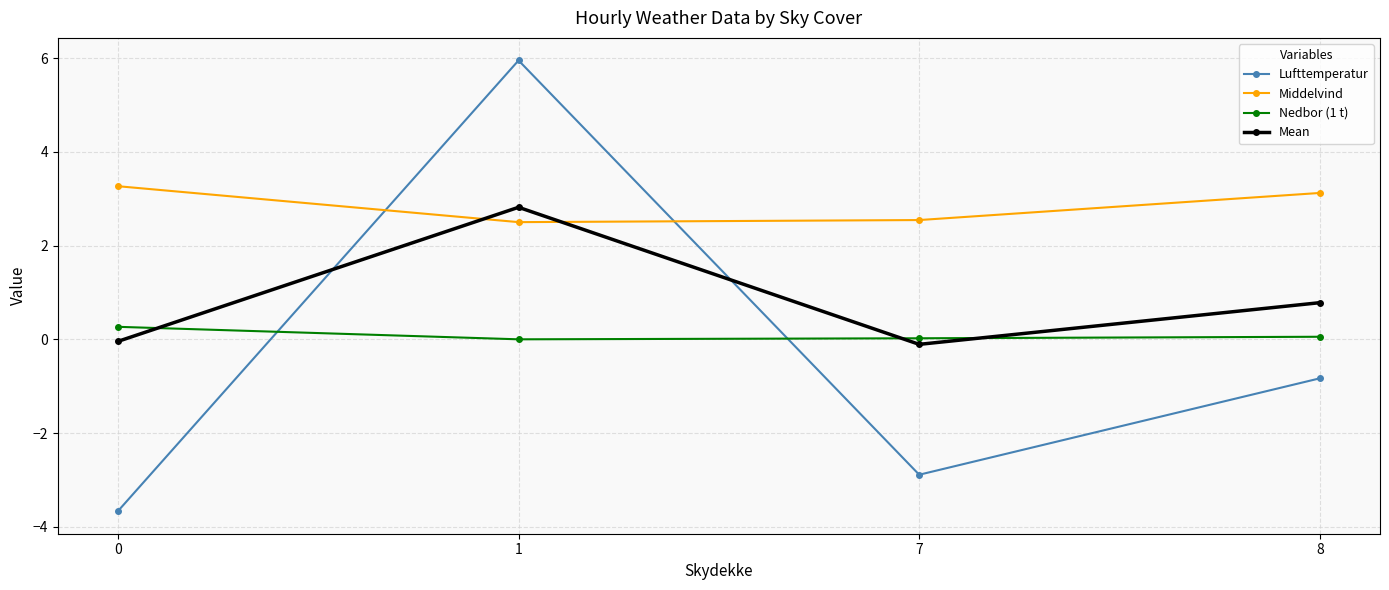

At which category does Lufttemperatur reach its first local peak?

1